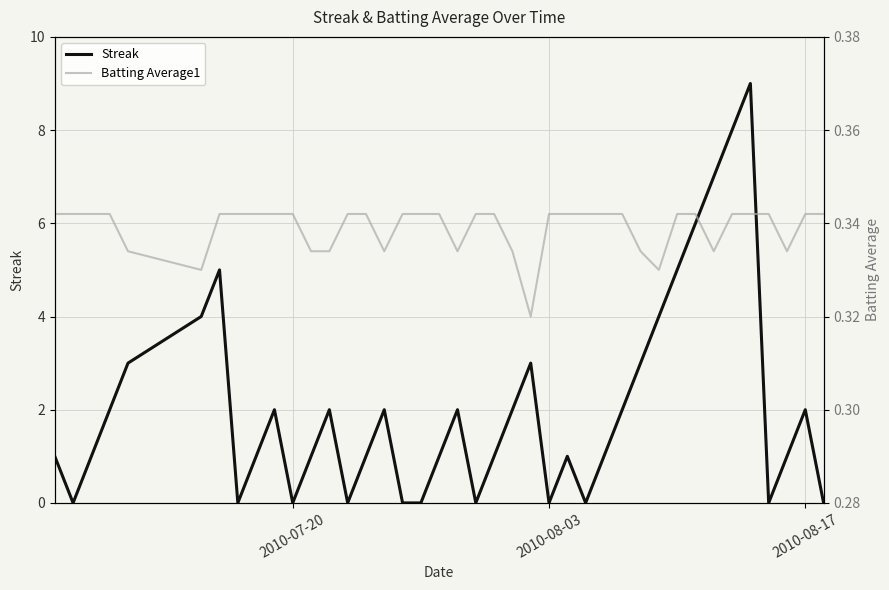

What are all the series names shown in the legend?

Streak, Batting Average1